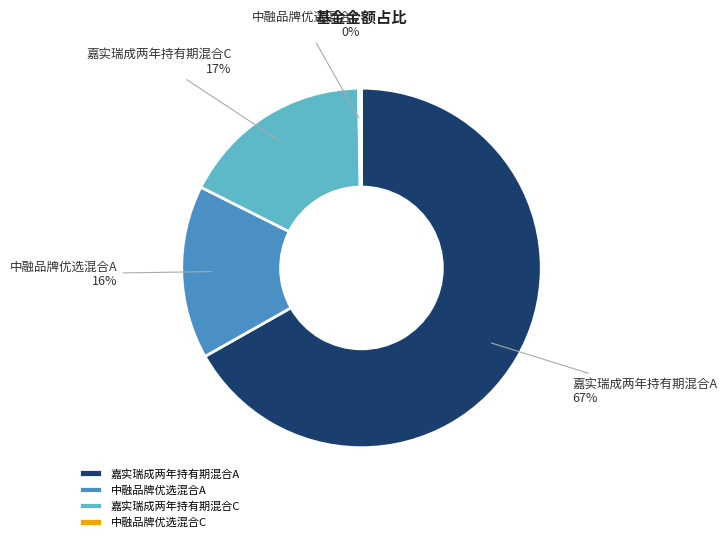

Is the sum of 中融品牌优选混合A and 嘉实瑞成两年持有期混合A greater than half?

Yes